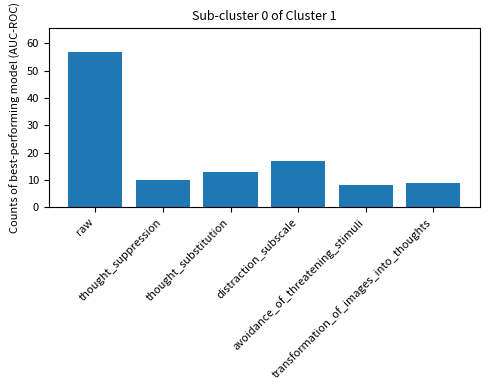

What is the smallest value displayed?

8